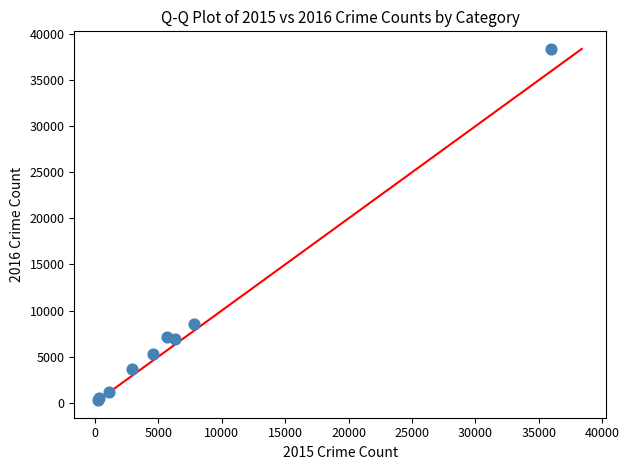

What Y value in the scatter plot is closest to 19361?

8536